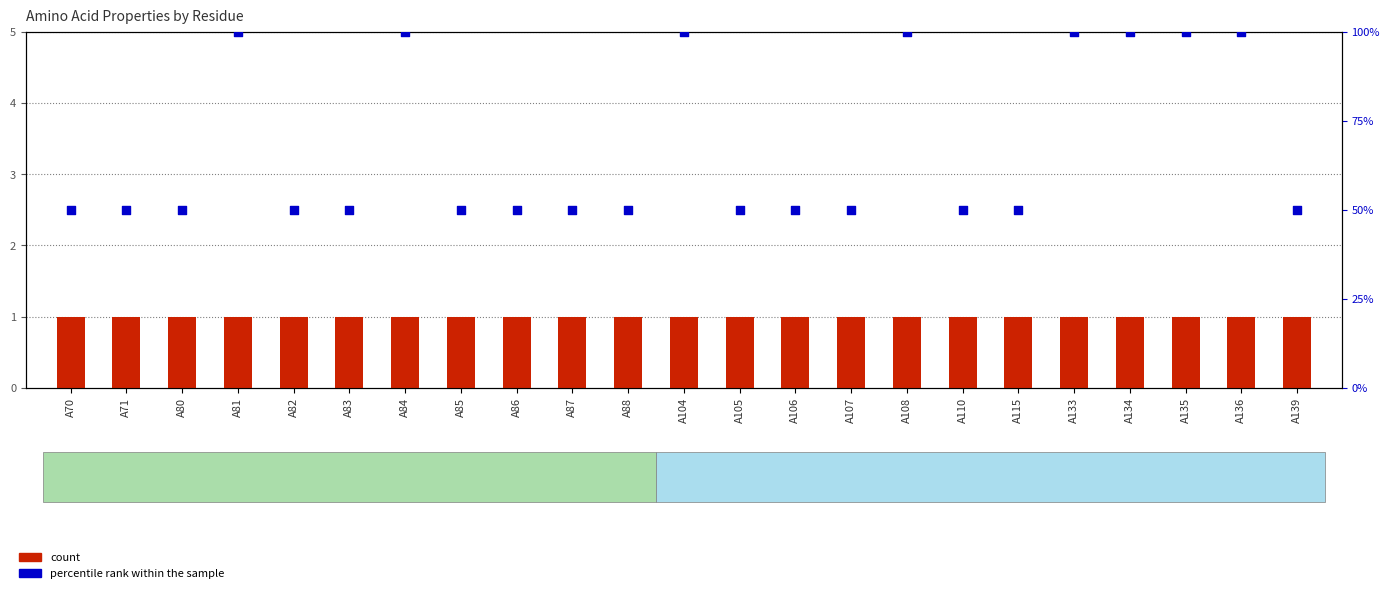

Which series contains the lowest Y value?

count